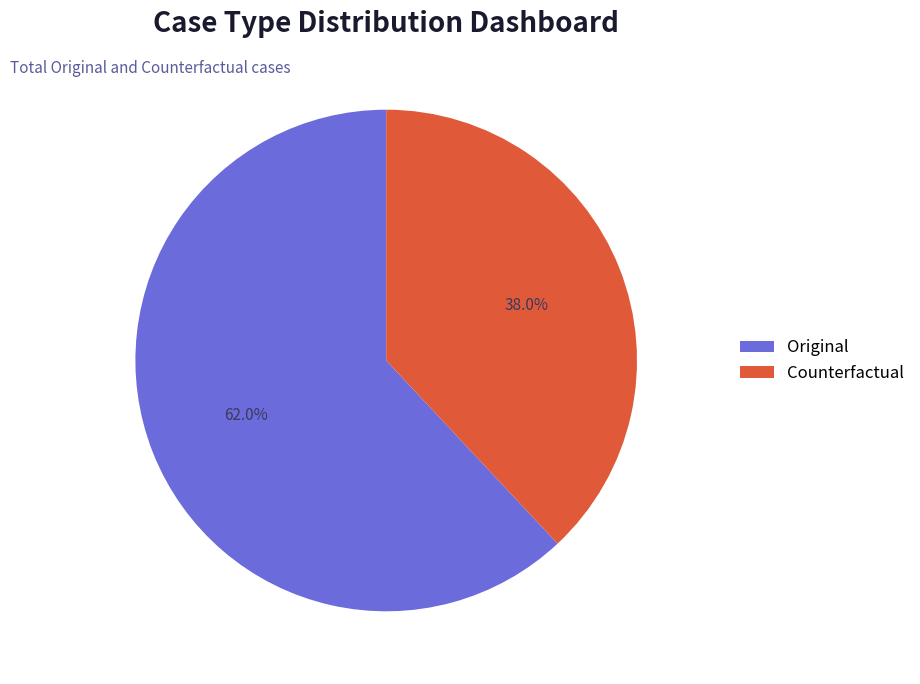

Between Counterfactual and Original, which is larger?

Original